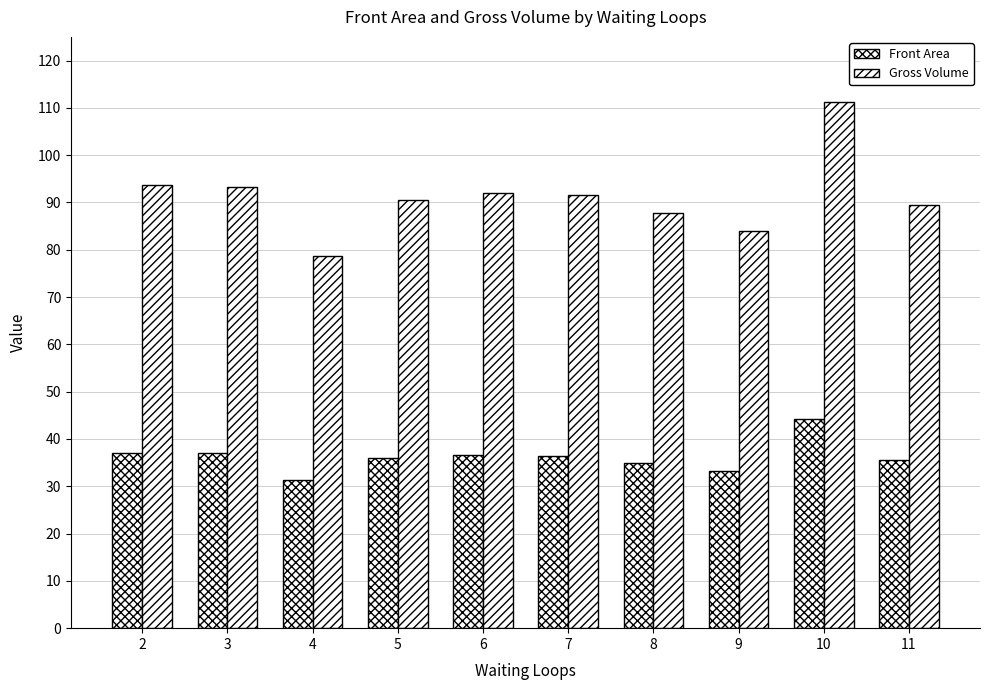

How many bars are there in total?

20